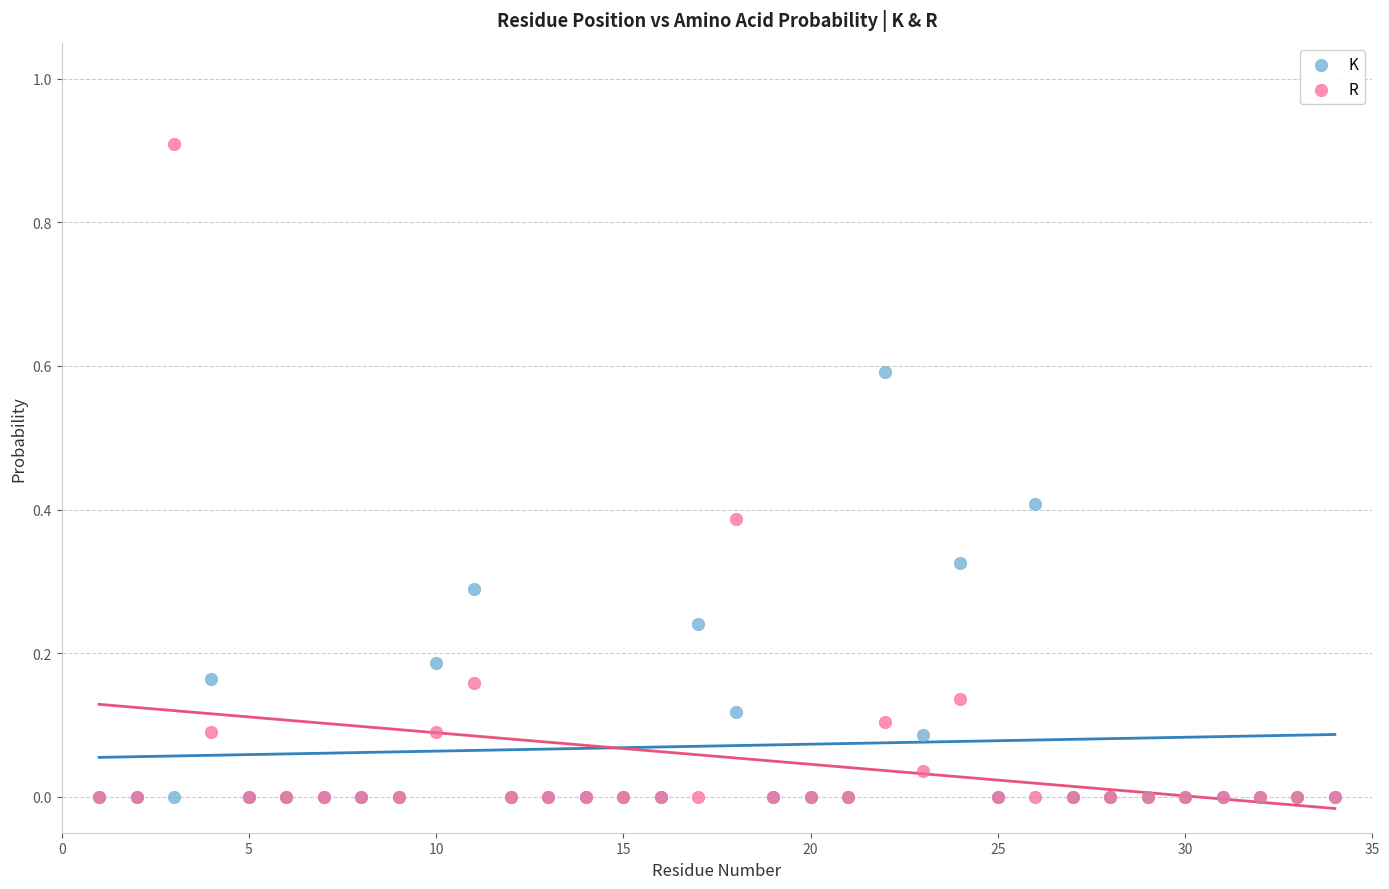

Which series has the largest Y range (max minus min)?

R